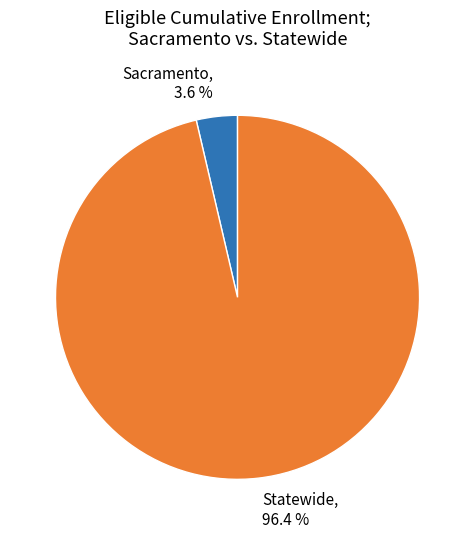

To the nearest percent, what is the average slice percentage?

50%